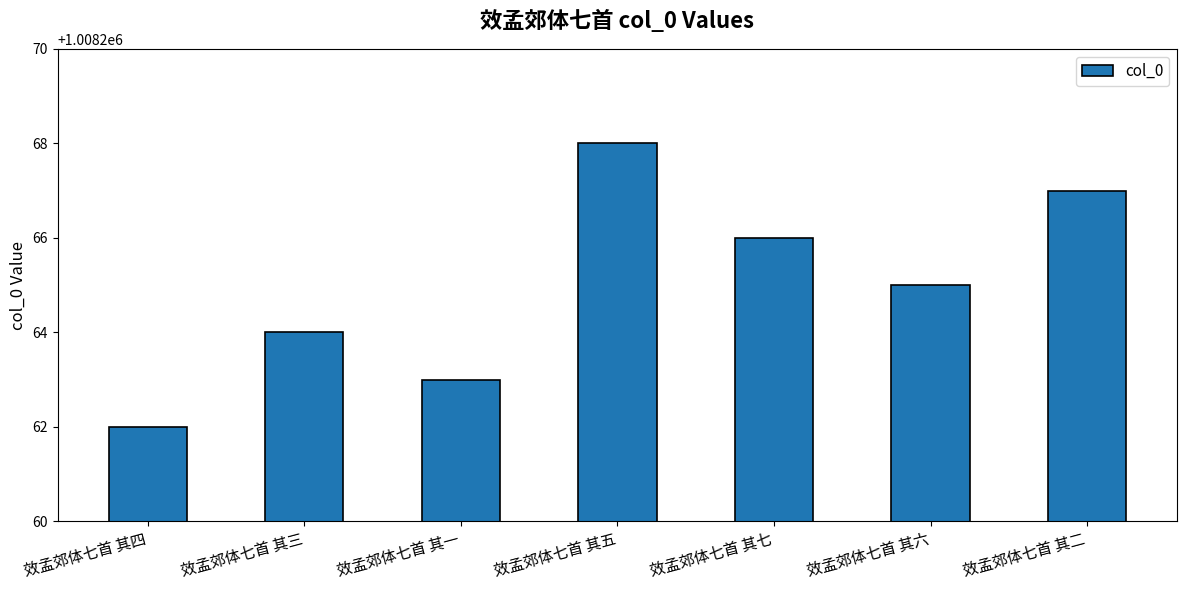

What is the sum of the values at 效孟郊体七首 其七 and 效孟郊体七首 其五?

2016534